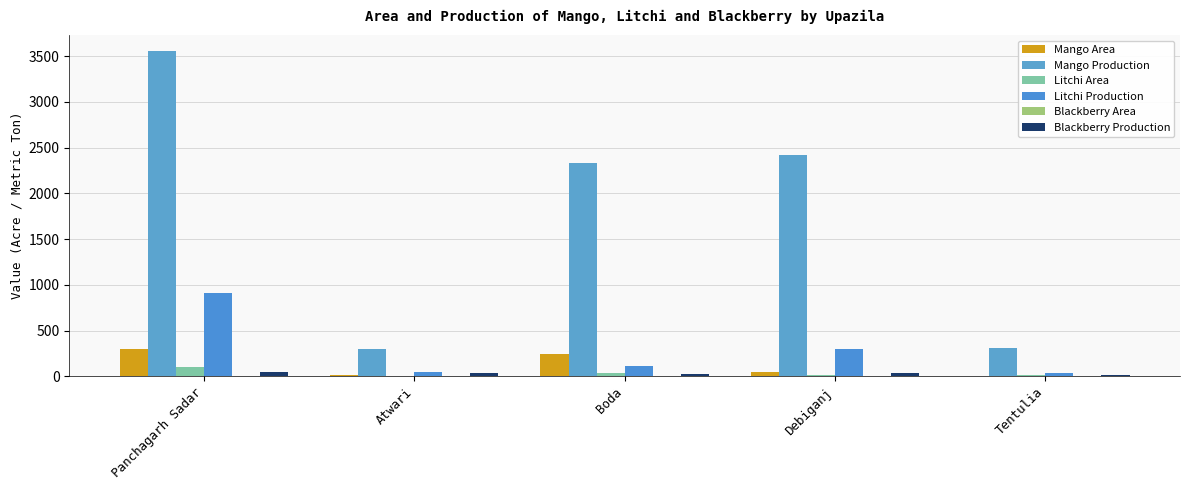

Reading left to right, extract all data points from this chart.

Mango Area: Panchagarh Sadar=293.0	Atwari=15.2	Boda=246.0	Debiganj=50.0	Tentulia=8.0
Mango Production: Panchagarh Sadar=3554.0	Atwari=297.0	Boda=2328.0	Debiganj=2420.0	Tentulia=309.0
Litchi Area: Panchagarh Sadar=103.0	Atwari=2.3	Boda=30.0	Debiganj=11.0	Tentulia=10.0
Litchi Production: Panchagarh Sadar=905.0	Atwari=48.2	Boda=115.0	Debiganj=298.0	Tentulia=39.0
Blackberry Area: Panchagarh Sadar=2.0	Atwari=0.0	Boda=2.0	Debiganj=4.0	Tentulia=2.0
Blackberry Production: Panchagarh Sadar=50.0	Atwari=40.0	Boda=28.0	Debiganj=32.0	Tentulia=16.0